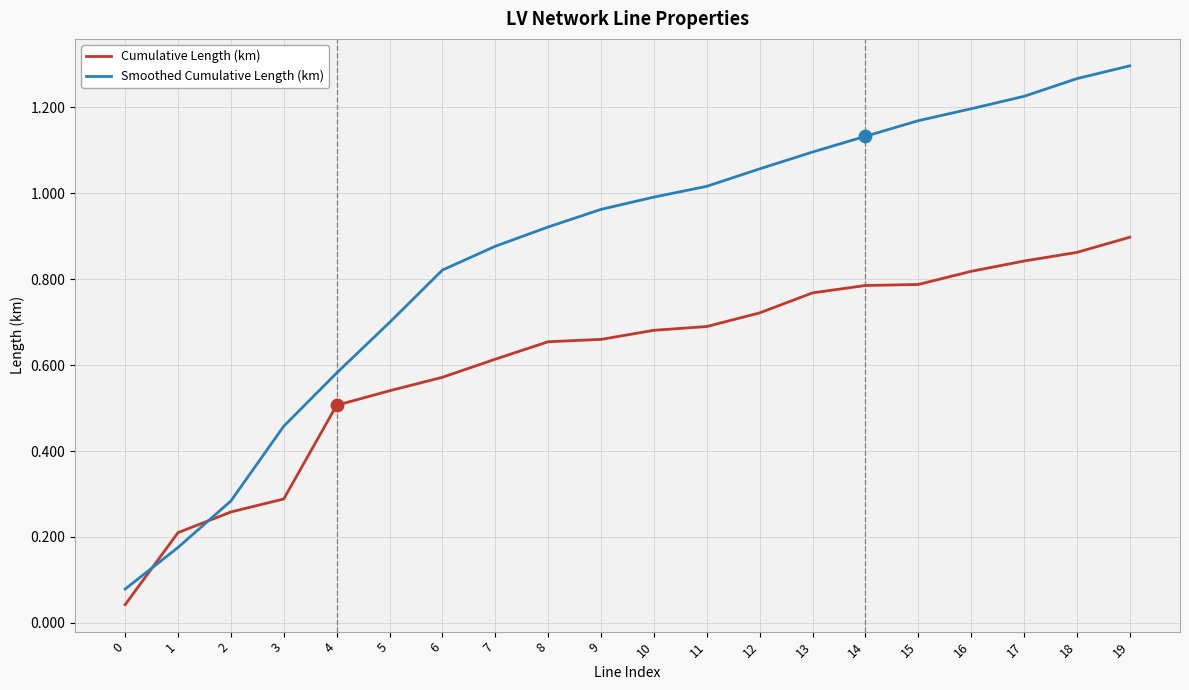

Which series has the largest range (max minus min)?

Smoothed Cumulative Length (km)